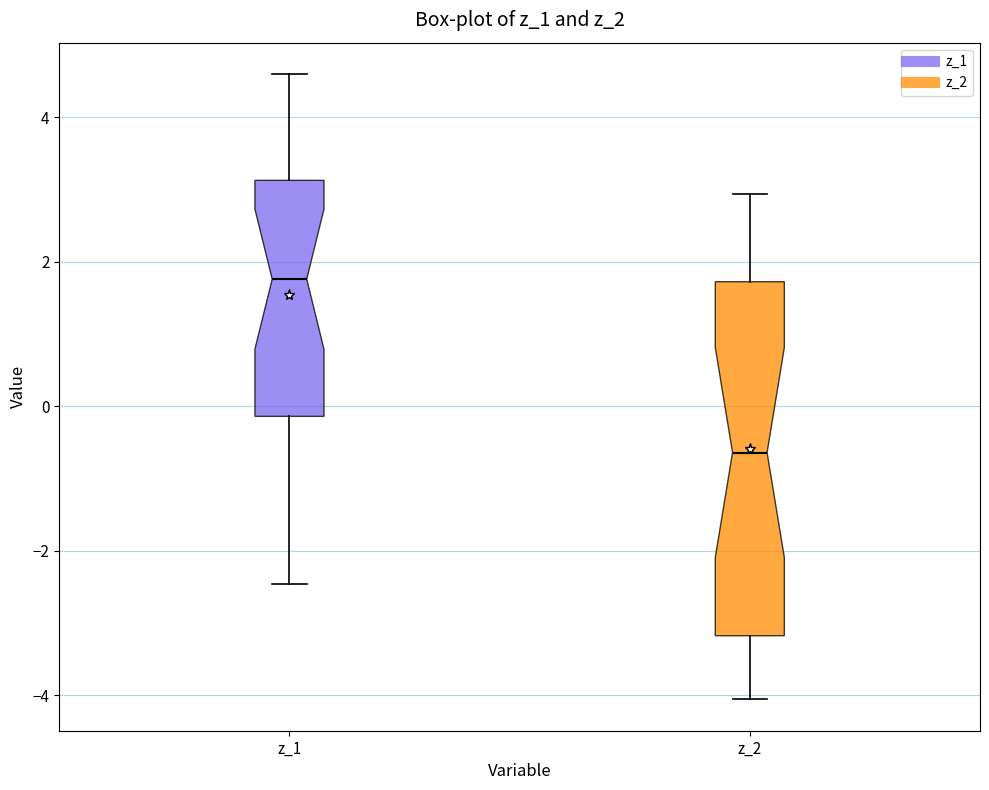

Which box has the highest median line?

z_1